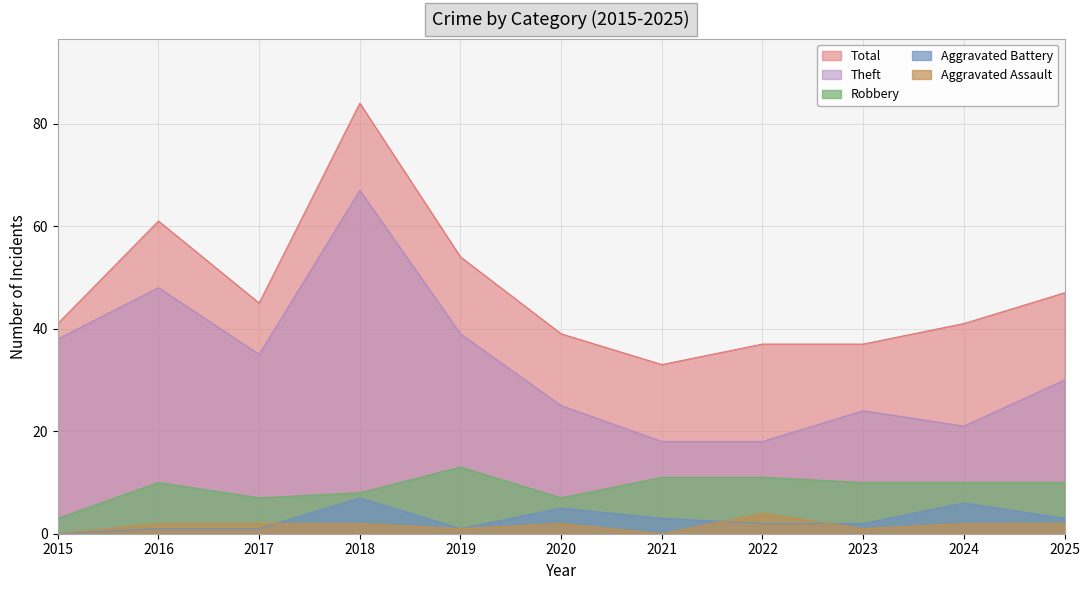

At which label does Theft reach its minimum?

2021